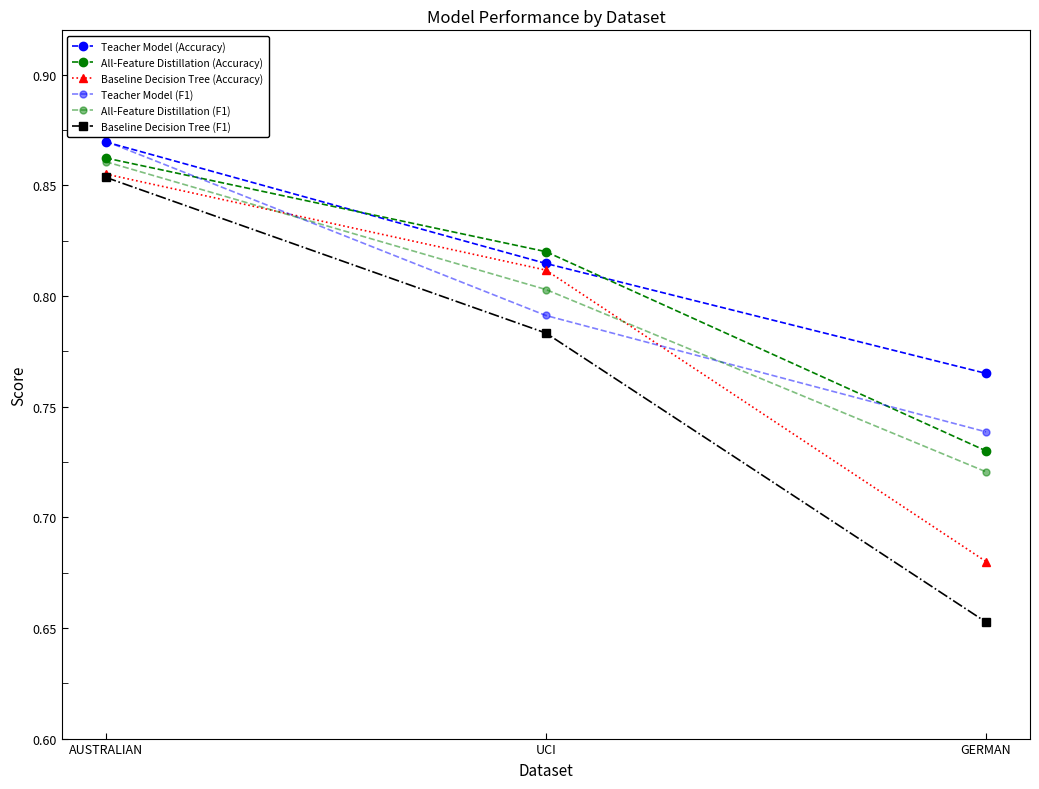

Rank the series by their maximum value, from lowest to highest.

Baseline Decision Tree (F1), Baseline Decision Tree (Accuracy), All-Feature Distillation (F1), All-Feature Distillation (Accuracy), Teacher Model (Accuracy), Teacher Model (F1)